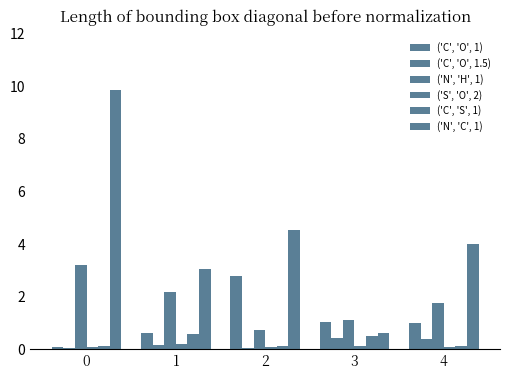

How many bars are there in total?

30